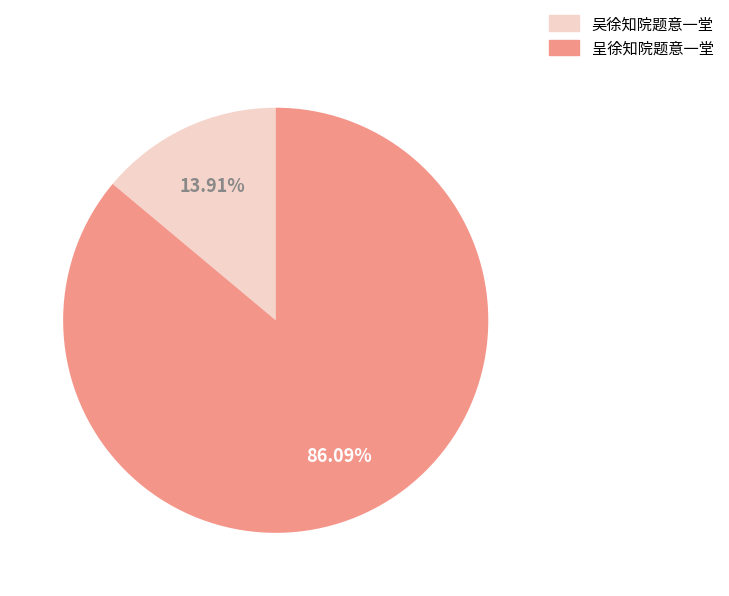

Count the number of slices in the pie.

2